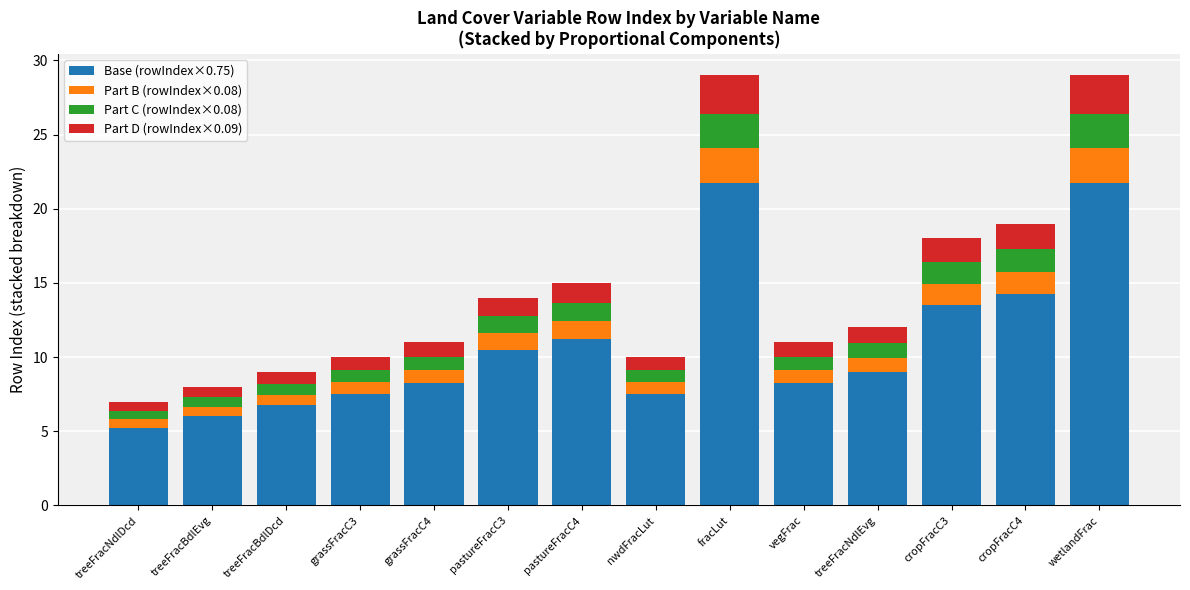

What is the total value across all series at pastureFracC4?

15.0